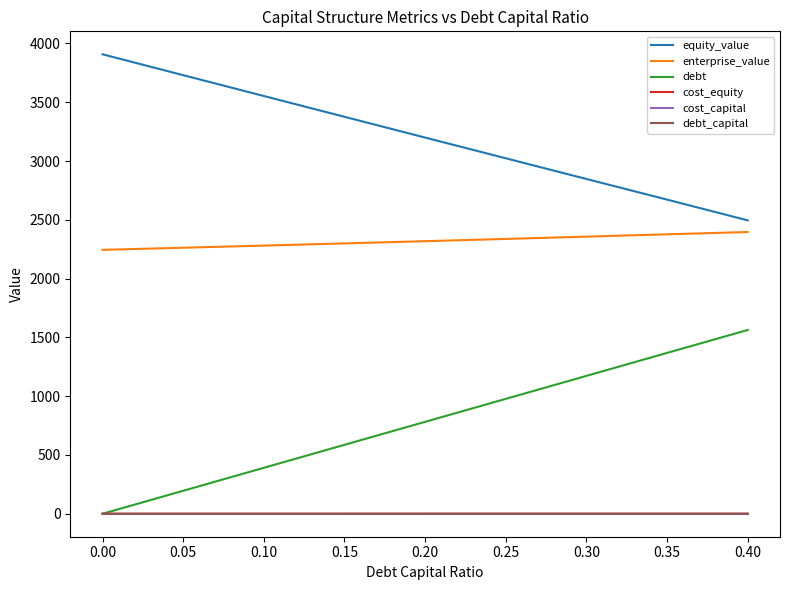

How many lines are shown in the chart?

6